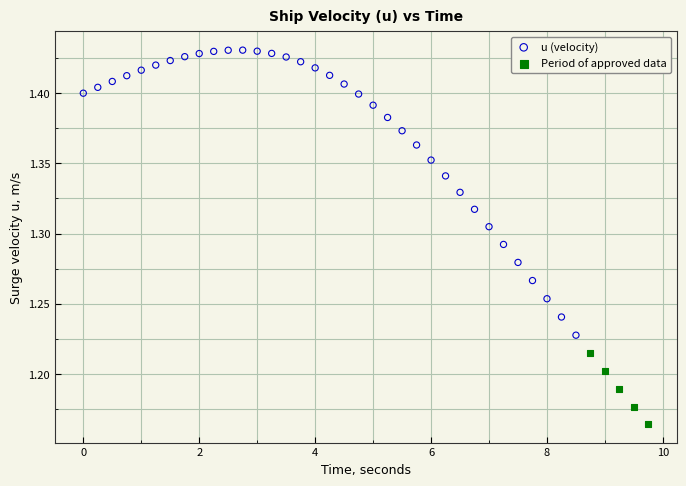

Which series reaches the minimum Y coordinate?

Period of approved data